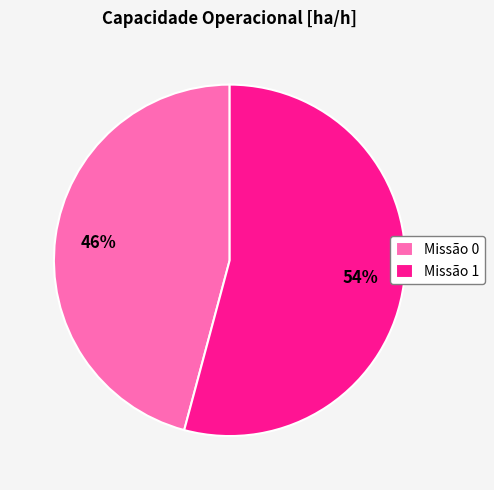

To the nearest percent, what is the average slice percentage?

50%